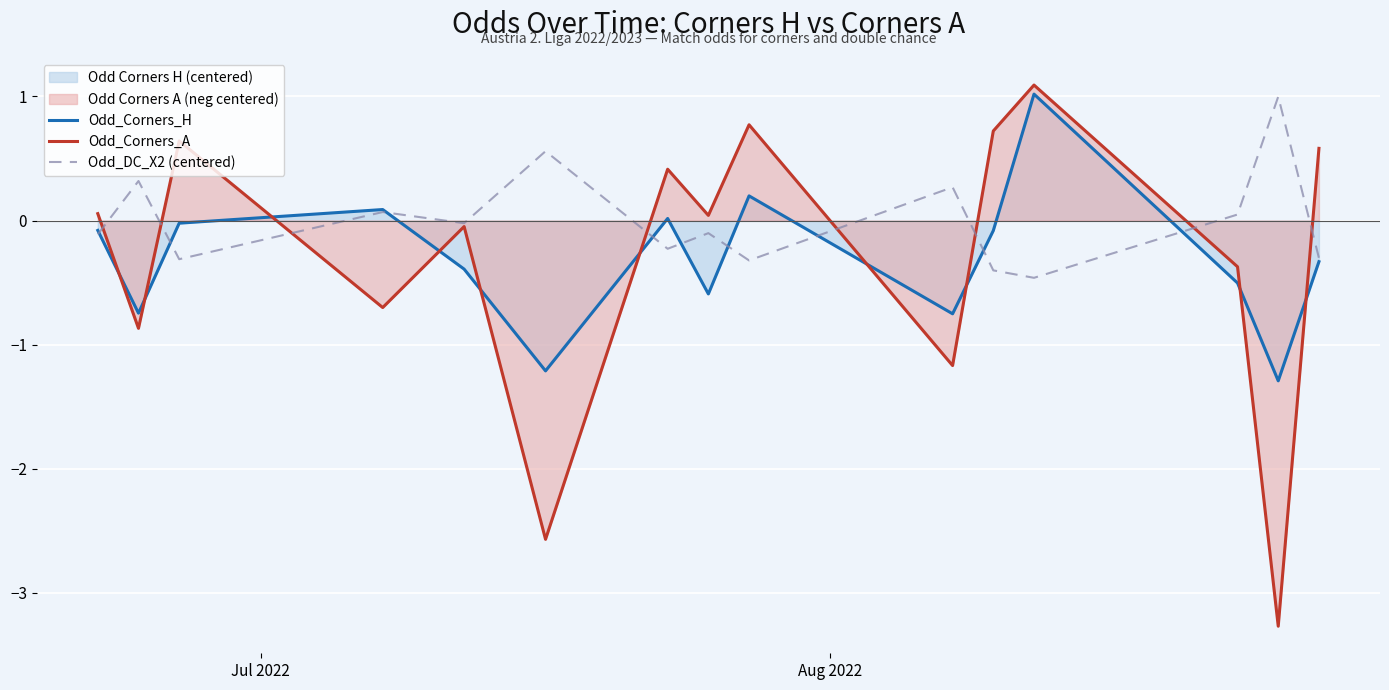

List the series in order of their peak value, lowest first.

Odd_DC_X2 (centered), Odd_Corners_H, Odd_Corners_A